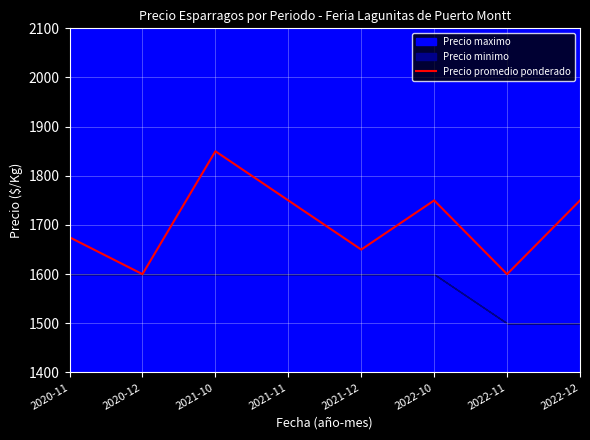

What is the difference between the values at 2022-12 and 2022-11?

150